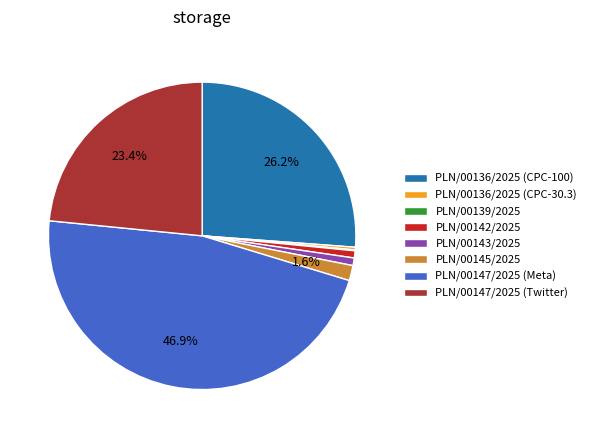

Do PLN/00147/2025 (Meta) and PLN/00143/2025 together represent more than half of the pie?

No